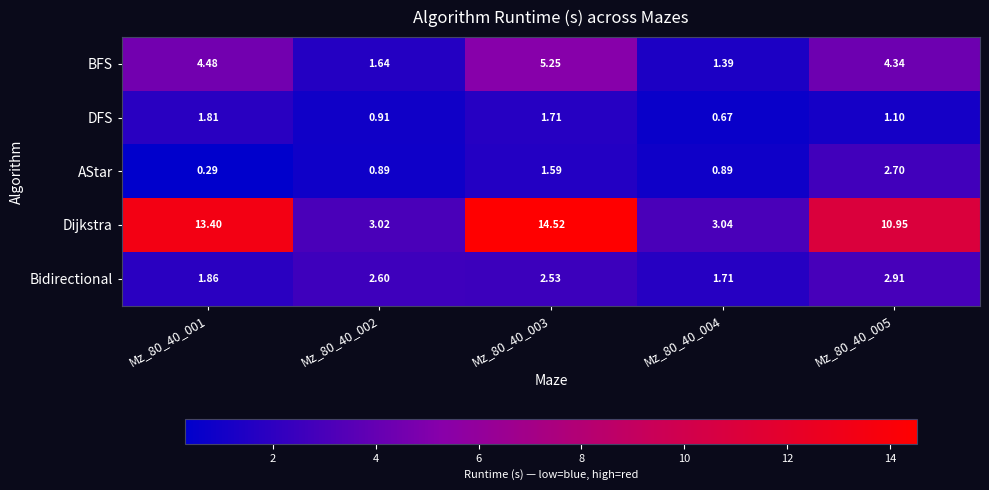

Rank the series at Mz_80_40_003 from lowest to highest value.

AStar, DFS, Bidirectional, BFS, Dijkstra